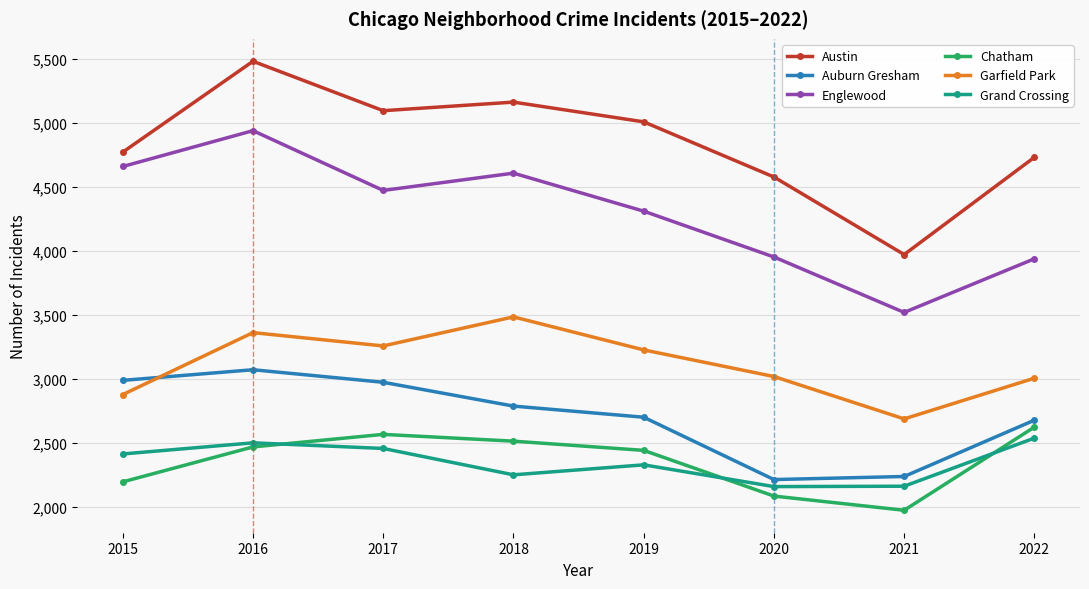

What is the maximum value for Chatham?

2623